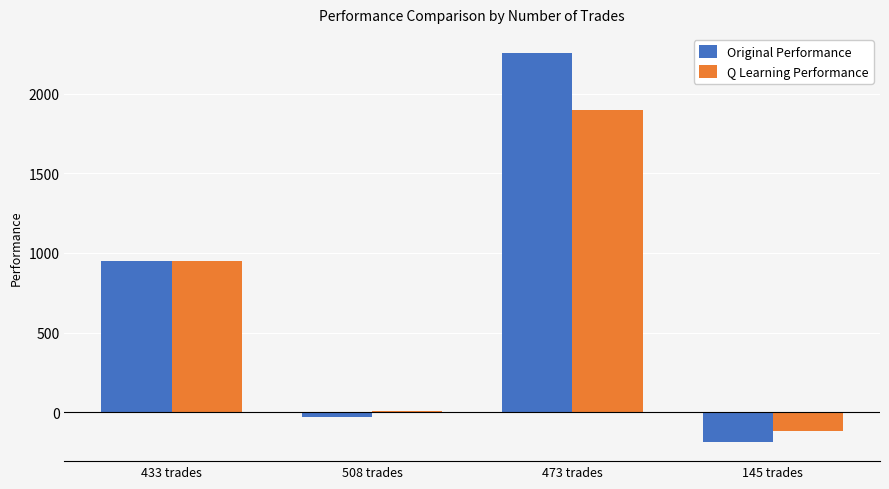

Between 433 trades and 145 trades, which series saw the biggest shift?

Original Performance